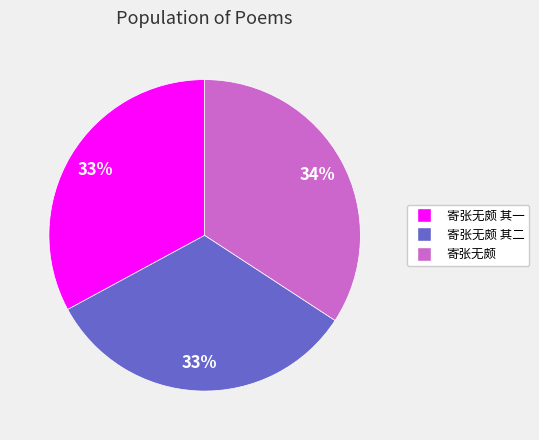

What is the ratio of the value at 寄张无颇 其二 to the value at 寄张无颇 其一?

1.0